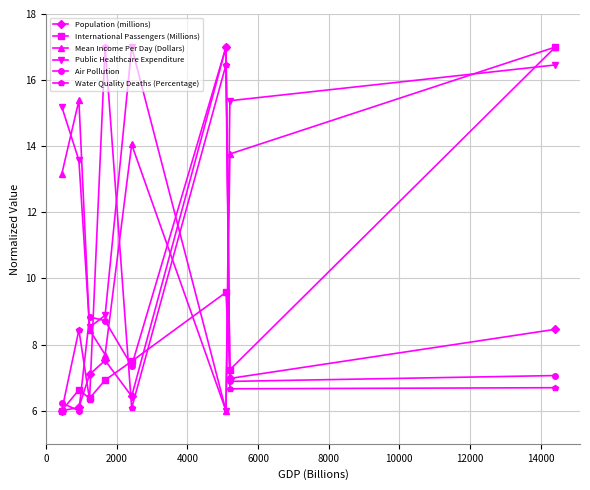

What is the maximum value for Mean Income Per Day (Dollars)?

17.0